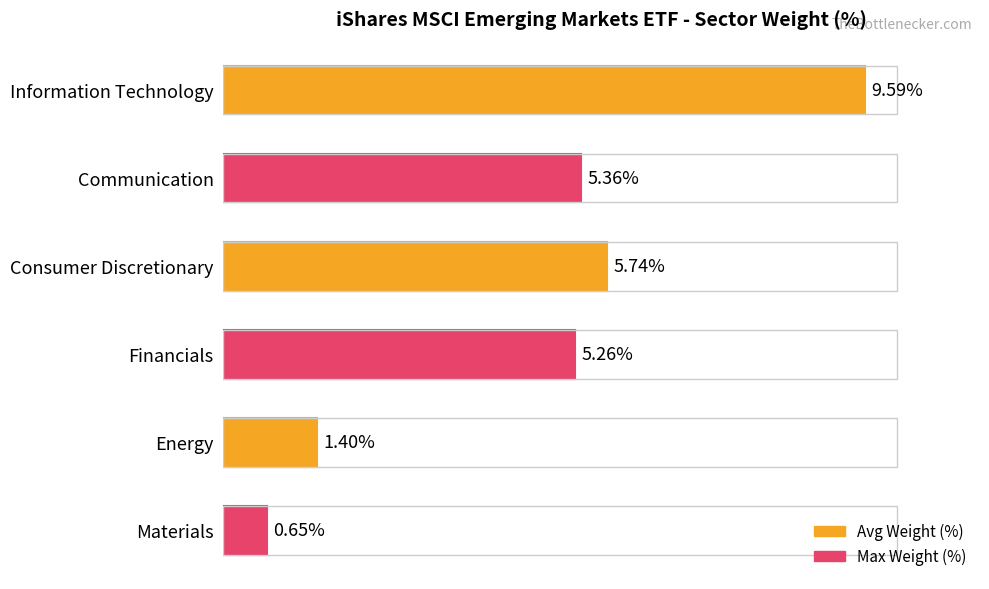

What value does the data have at Information Technology?

9.6